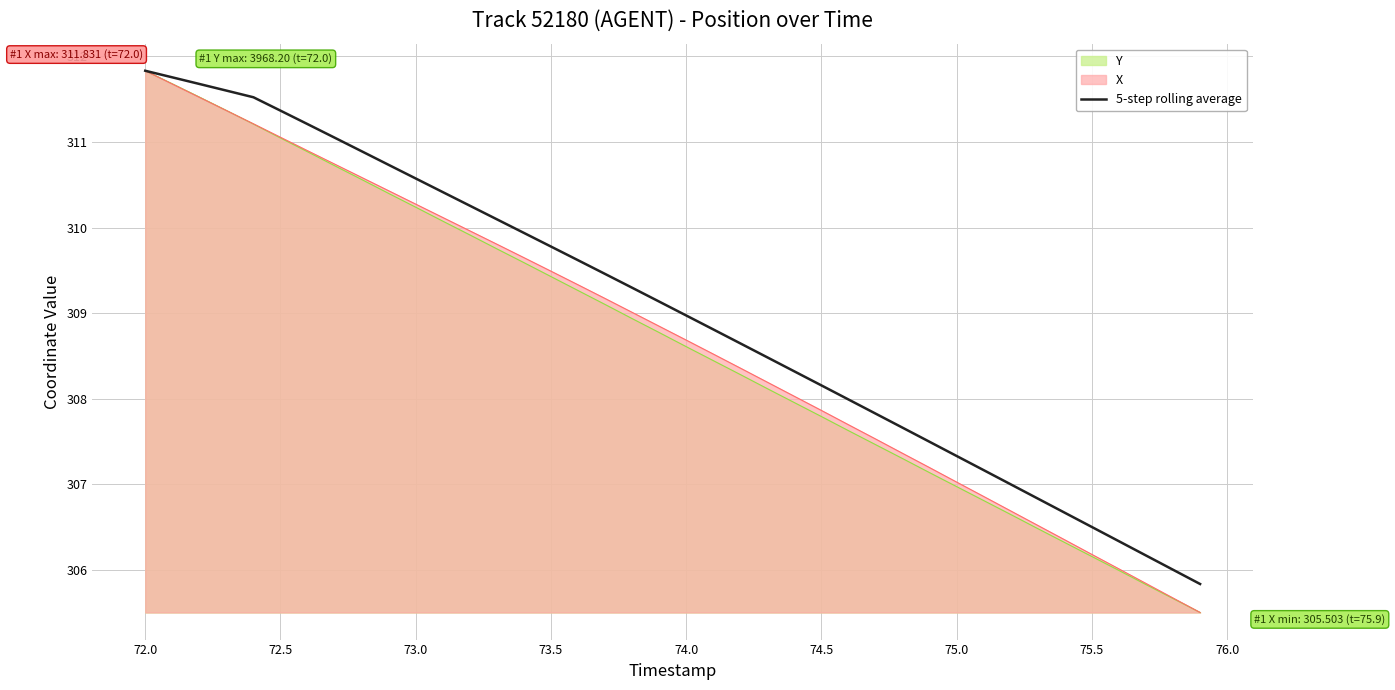

Which series changed the most between 72.5 and 74.5?

Y